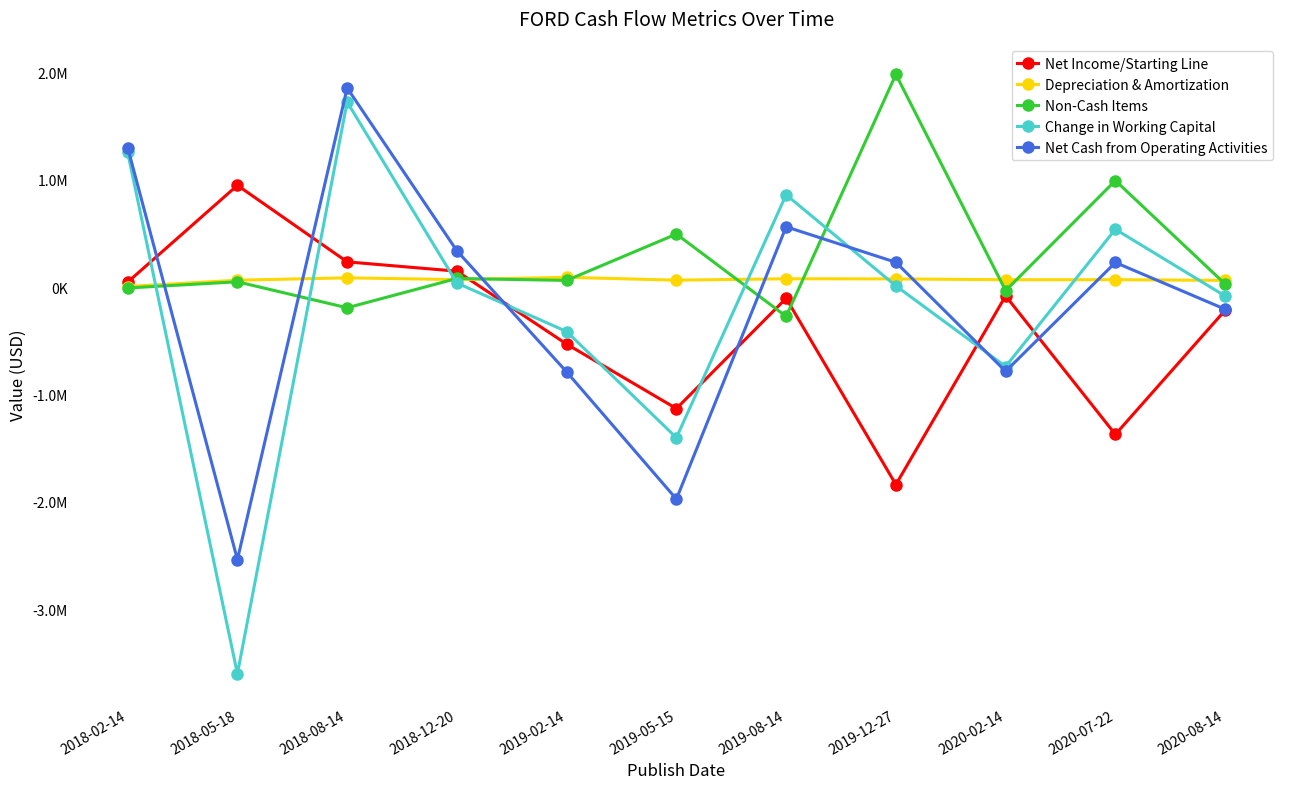

Read the Change in Working Capital value at 2020-07-22.

538977